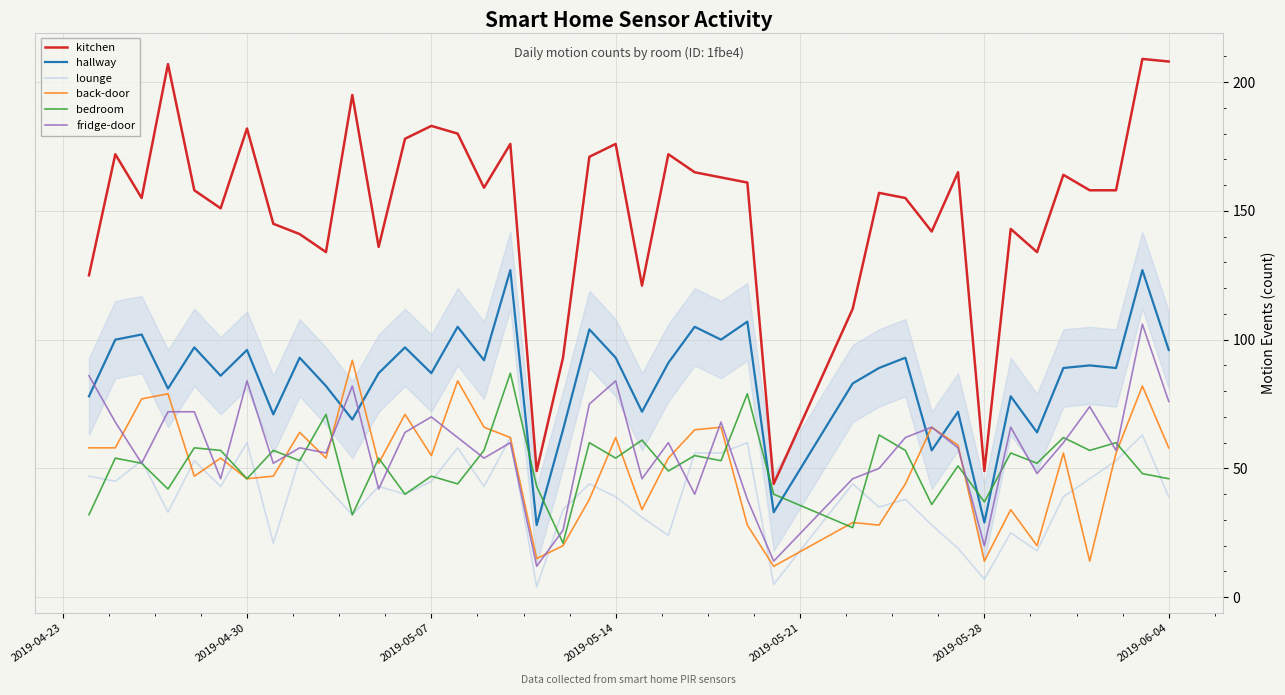

Which series has the widest spread of values?

kitchen